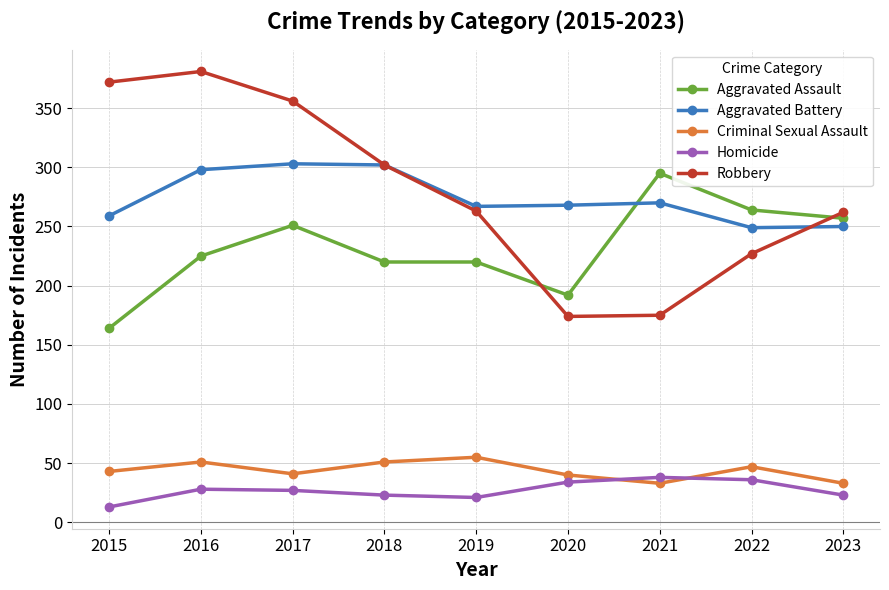

Is the value of Homicide at 2018 greater than the value of Criminal Sexual Assault at 2023?

No